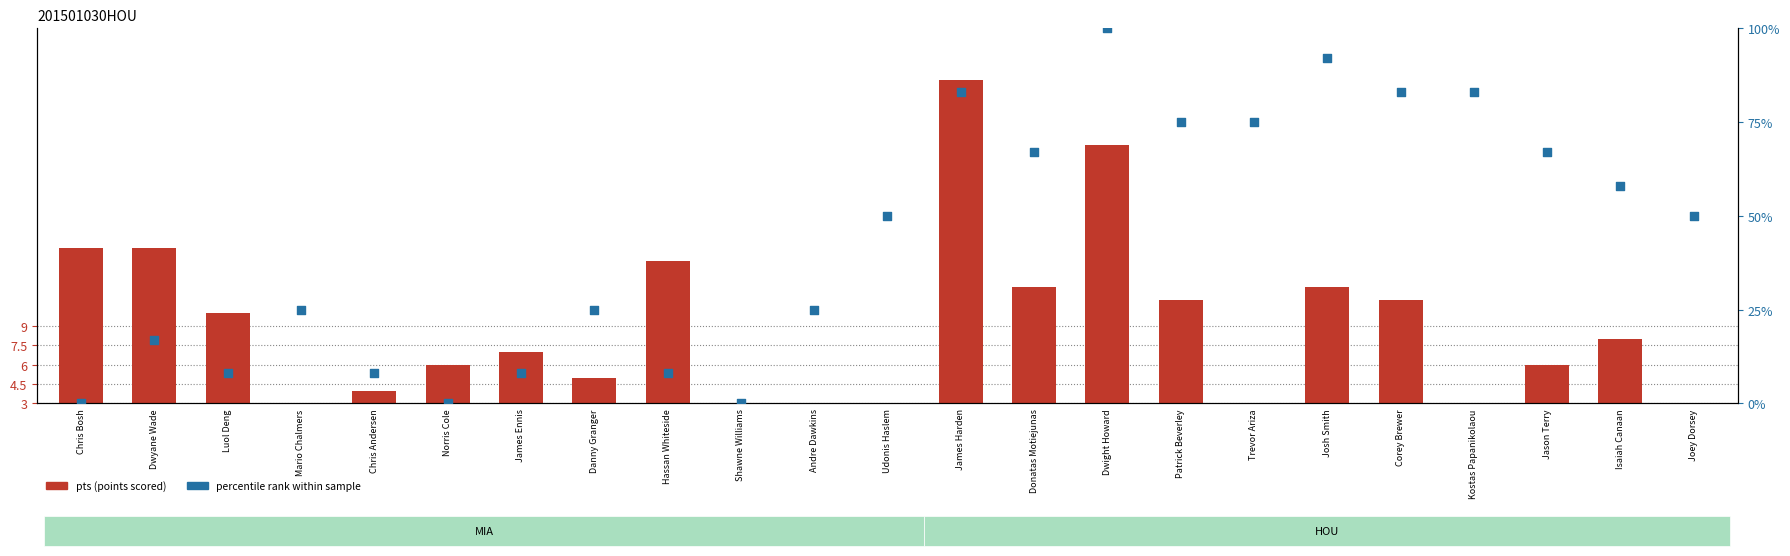

Which series has the widest spread of Y values?

percentile rank within sample